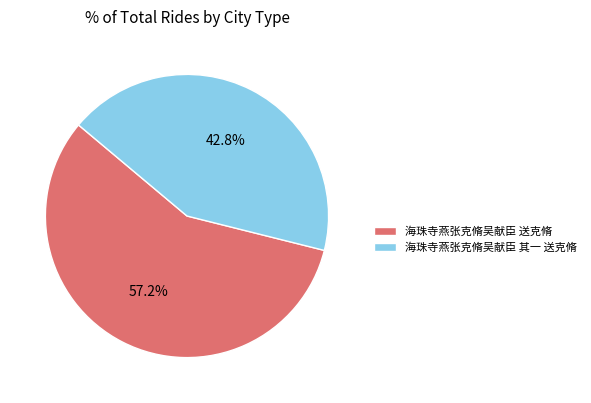

The 海珠寺燕张克脩吴献臣 其一 送克脩 slice represents 55% of the pie. True or false?

False